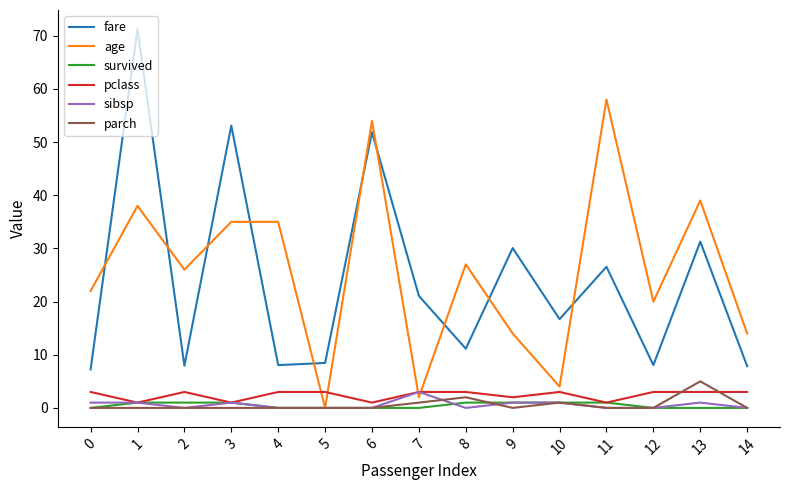

The fare series shows 7.9 at 2. True or false?

True